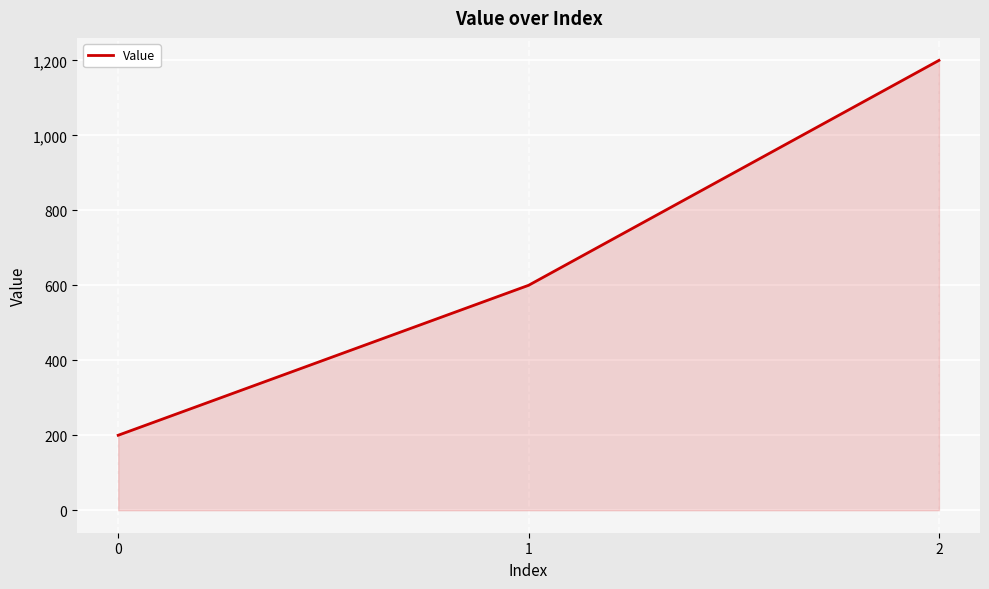

Count the number of categories in the chart.

3